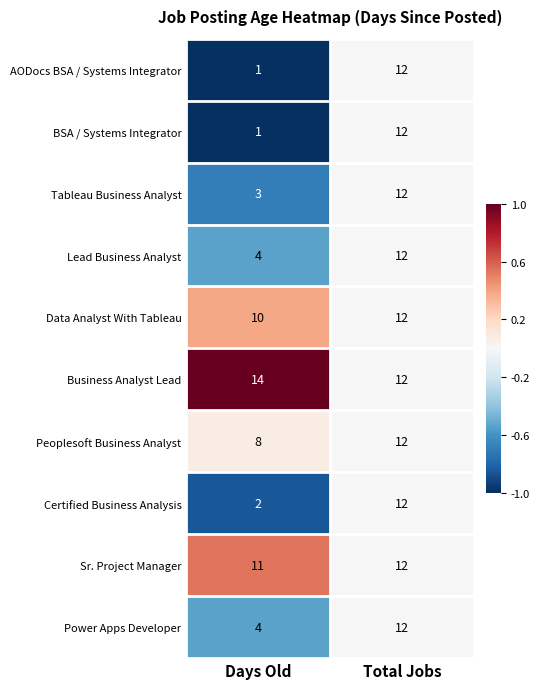

Is the value of Certified Business Analysis at Total Jobs greater than the value of Data Analyst With Tableau at Days Old?

Yes